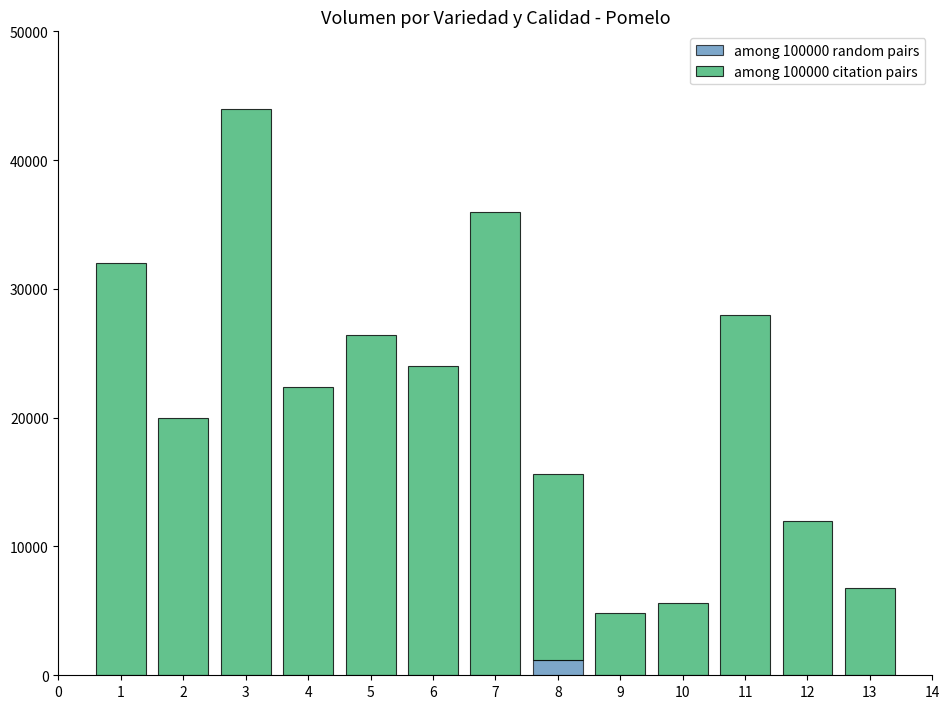

Are the bars grouped side by side (vs. stacked)?

No